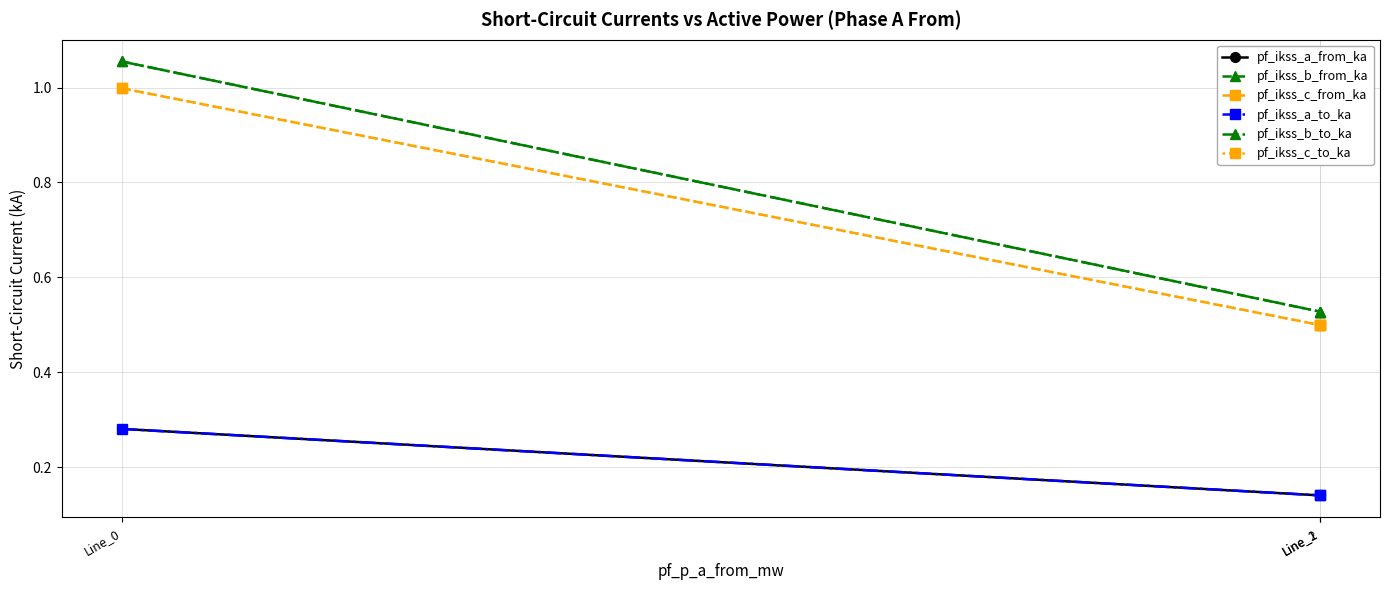

What is the difference between the maximum and minimum values in the pf_ikss_a_from_ka series?

0.1